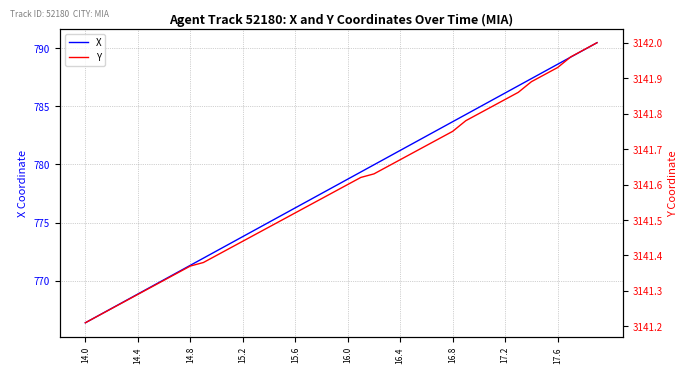

What are all the series names shown in the legend?

X, Y